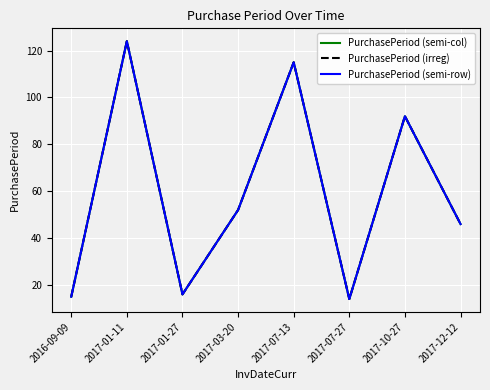

Does the chart display data point markers on the line(s)?

No